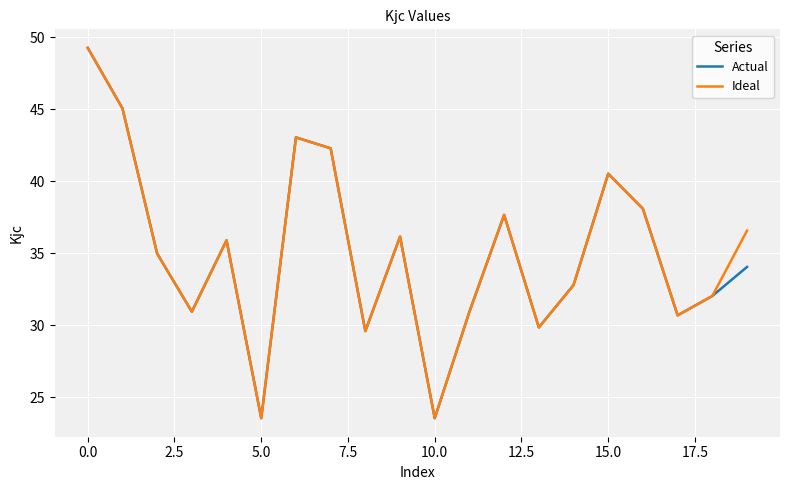

What is the minimum value for Actual?

23.5